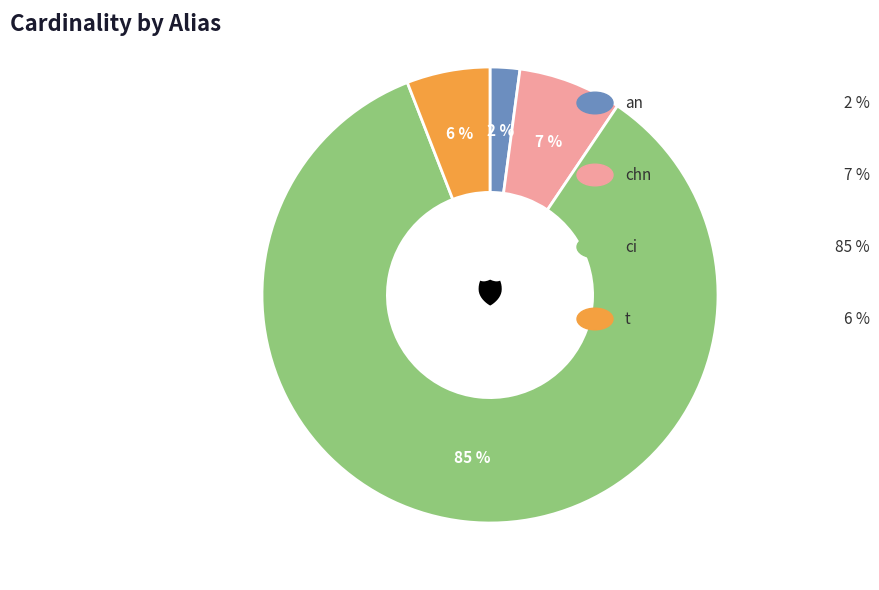

How many slices are in this pie chart?

4